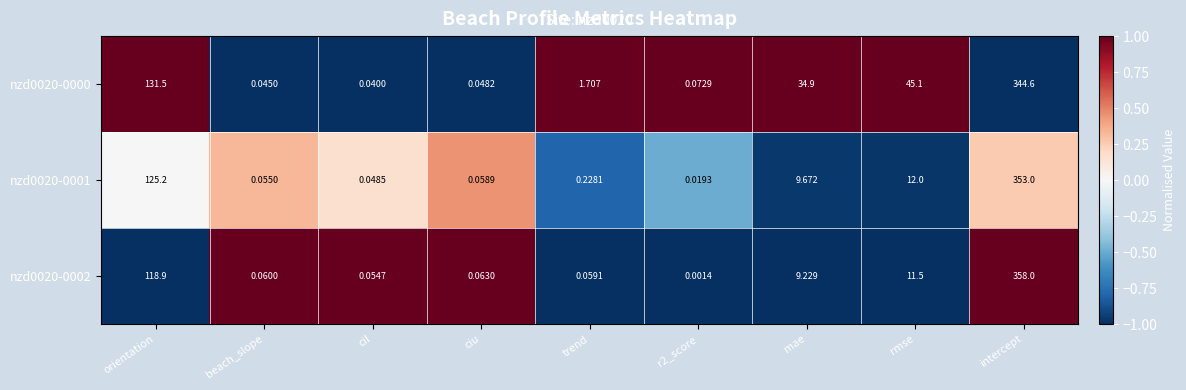

List the series in order of their peak value, lowest first.

nzd0020-0000, nzd0020-0001, nzd0020-0002